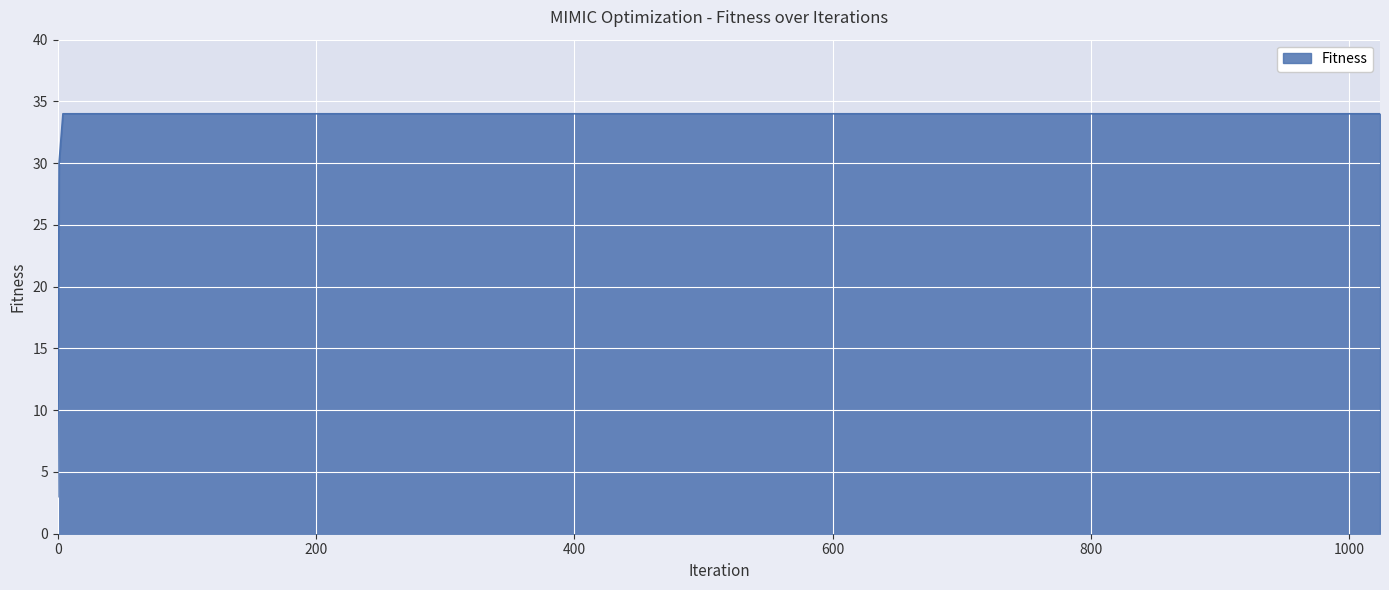

What is the sum of all values?

203